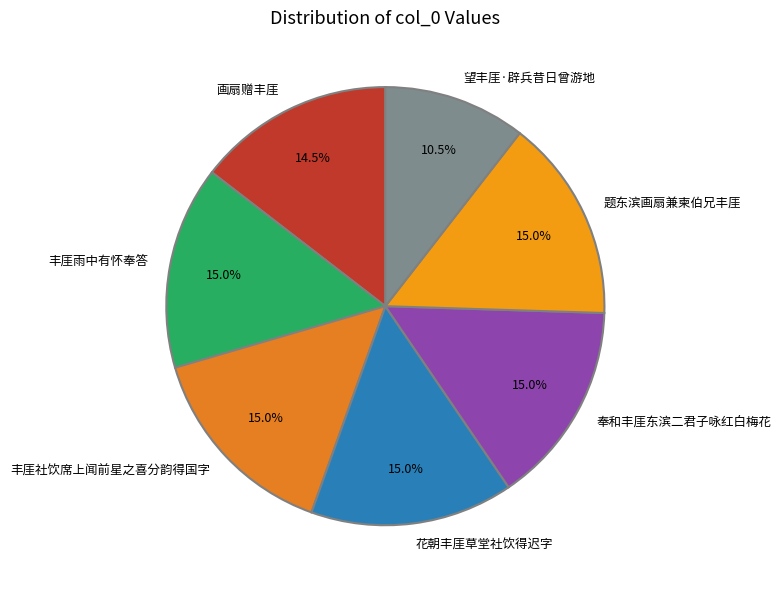

Is there any slice that represents more than half of the pie?

No